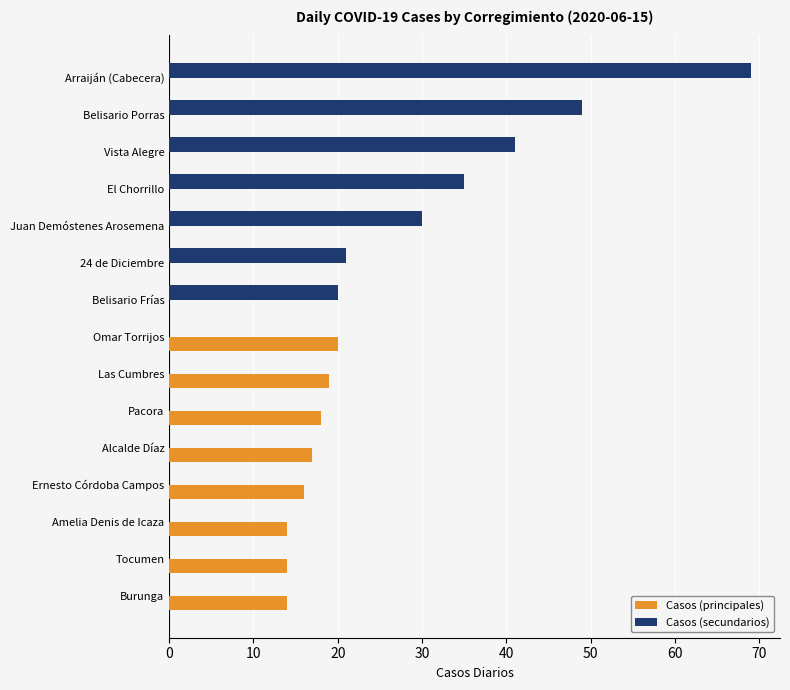

The Casos (principales) series shows 18 at Pacora. True or false?

True